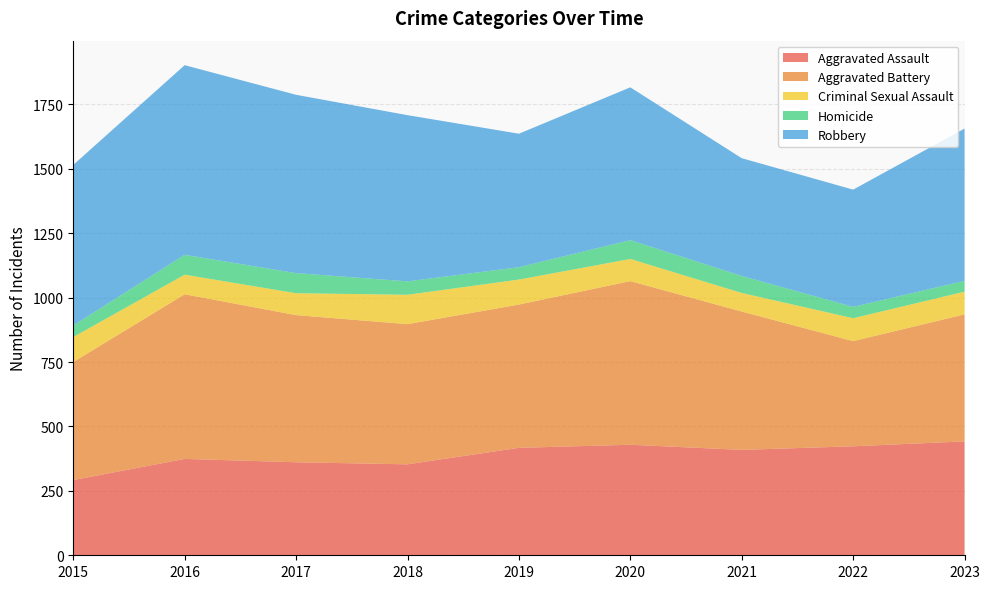

Reading left to right, extract all data points from this chart.

Aggravated Assault: 2015=292	2016=374	2017=361	2018=353	2019=417	2020=429	2021=409	2022=423	2023=442
Aggravated Battery: 2015=458	2016=639	2017=571	2018=544	2019=556	2020=635	2021=537	2022=408	2023=493
Criminal Sexual Assault: 2015=97	2016=76	2017=85	2018=114	2019=97	2020=86	2021=72	2022=89	2023=88
Homicide: 2015=45	2016=77	2017=78	2018=52	2019=48	2020=73	2021=66	2022=44	2023=42
Robbery: 2015=623	2016=736	2017=692	2018=645	2019=518	2020=593	2021=457	2022=455	2023=591